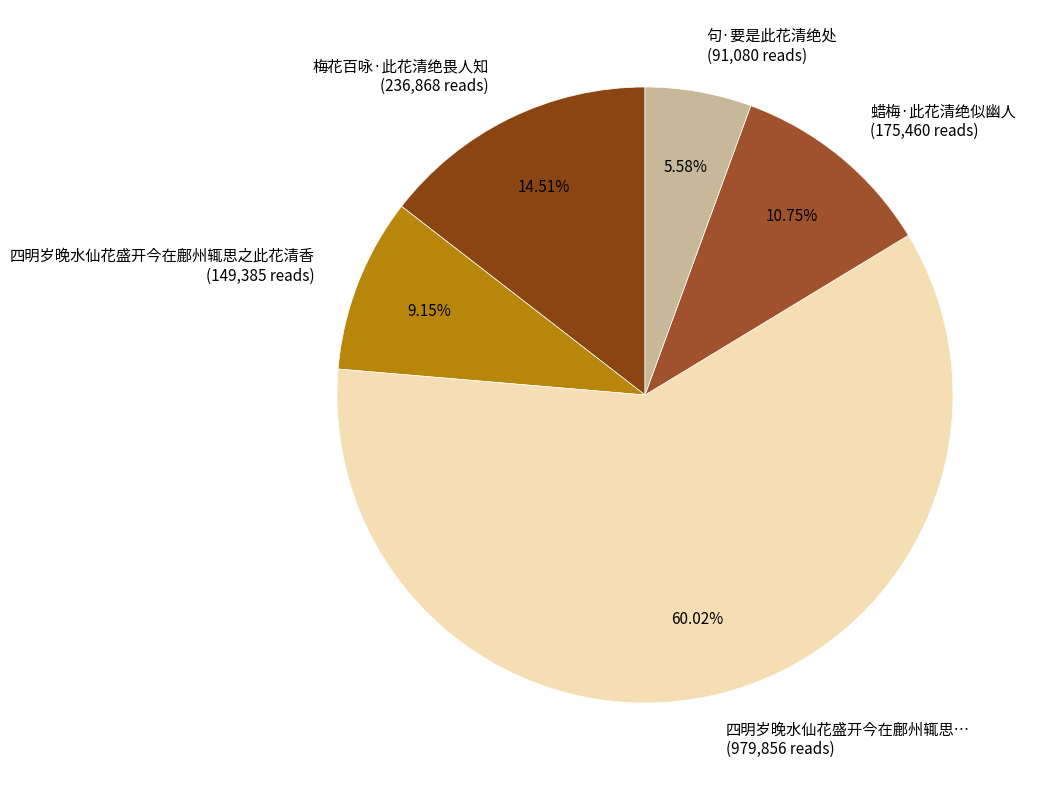

Does any single category account for the majority?

Yes